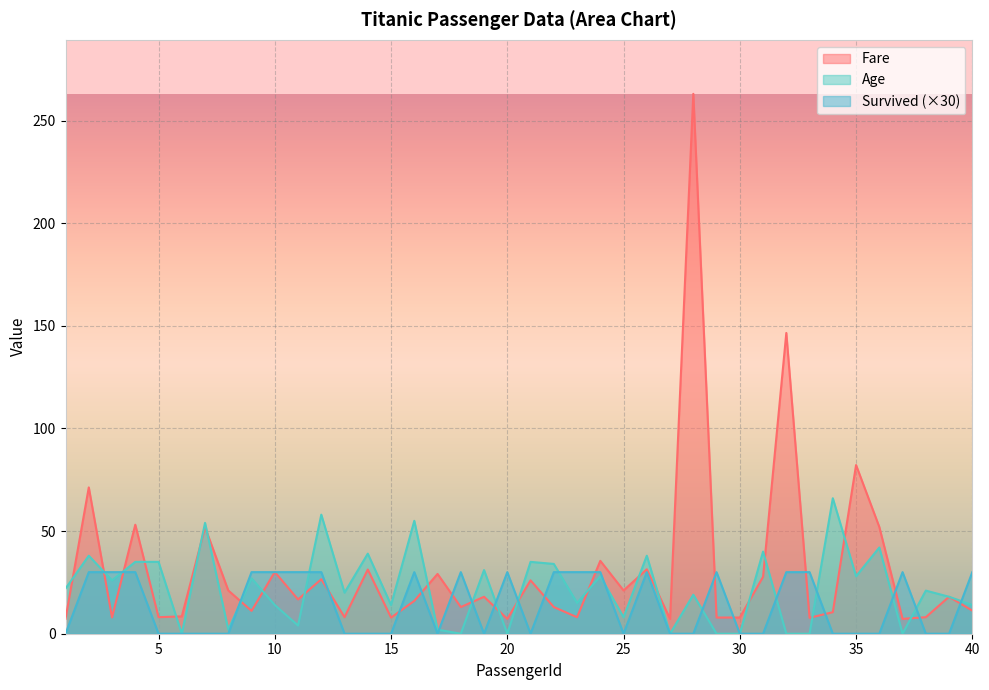

Is it true that Age equals 0.0 at 29?

True